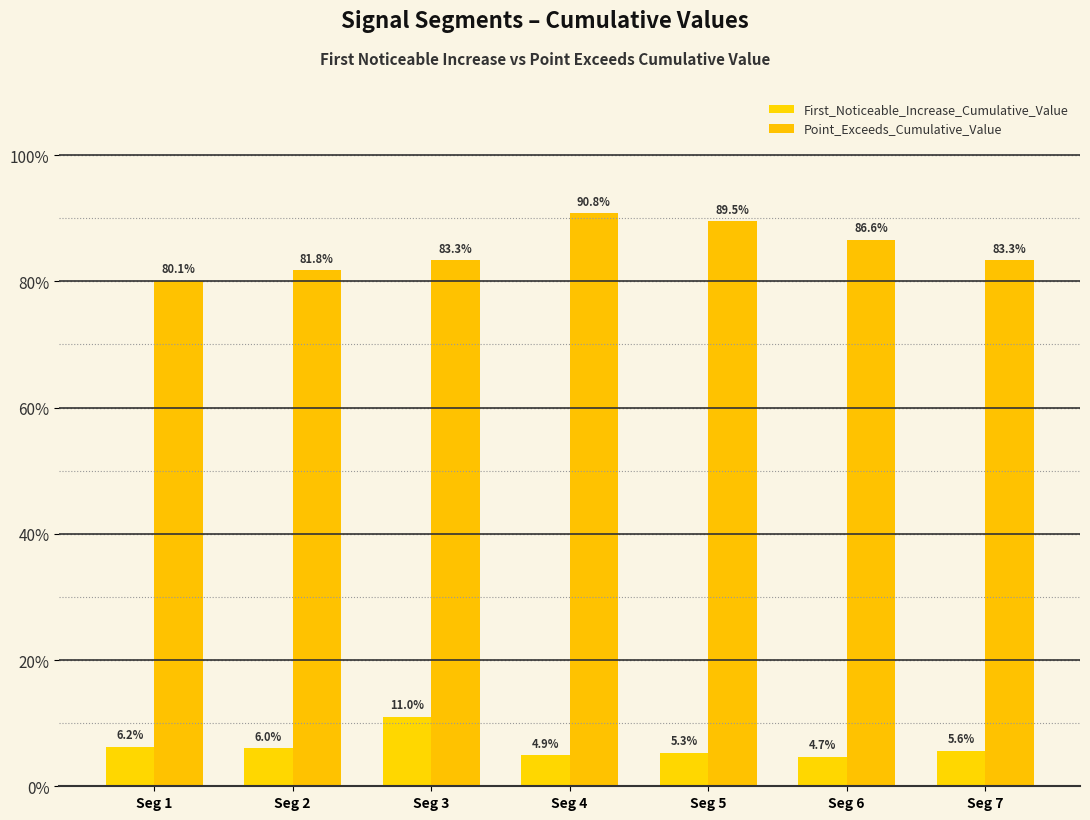

Reading left to right, what are all the values shown in this chart?

First_Noticeable_Increase_Cumulative_Value: Seg 1=0.1	Seg 2=0.1	Seg 3=0.1	Seg 4=0.0	Seg 5=0.1	Seg 6=0.0	Seg 7=0.1
Point_Exceeds_Cumulative_Value: Seg 1=0.8	Seg 2=0.8	Seg 3=0.8	Seg 4=0.9	Seg 5=0.9	Seg 6=0.9	Seg 7=0.8